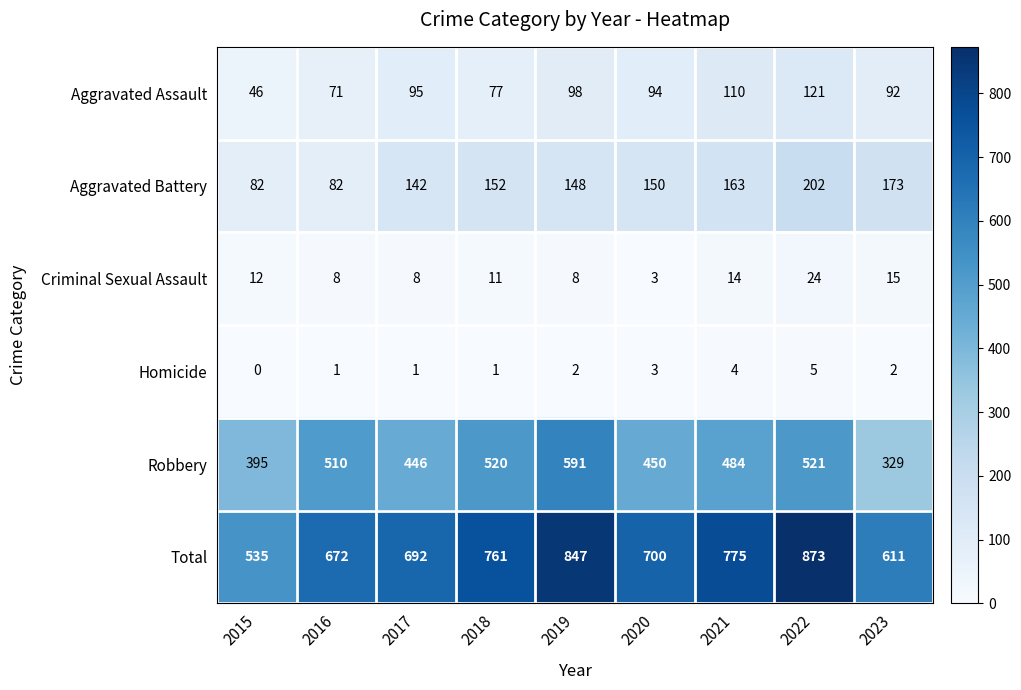

Is it true that Total equals 863 at 2023?

False